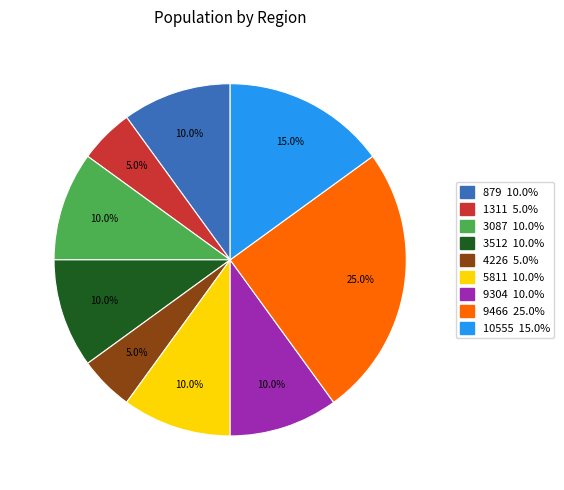

To the nearest percent, what portion does 4226 represent?

5%